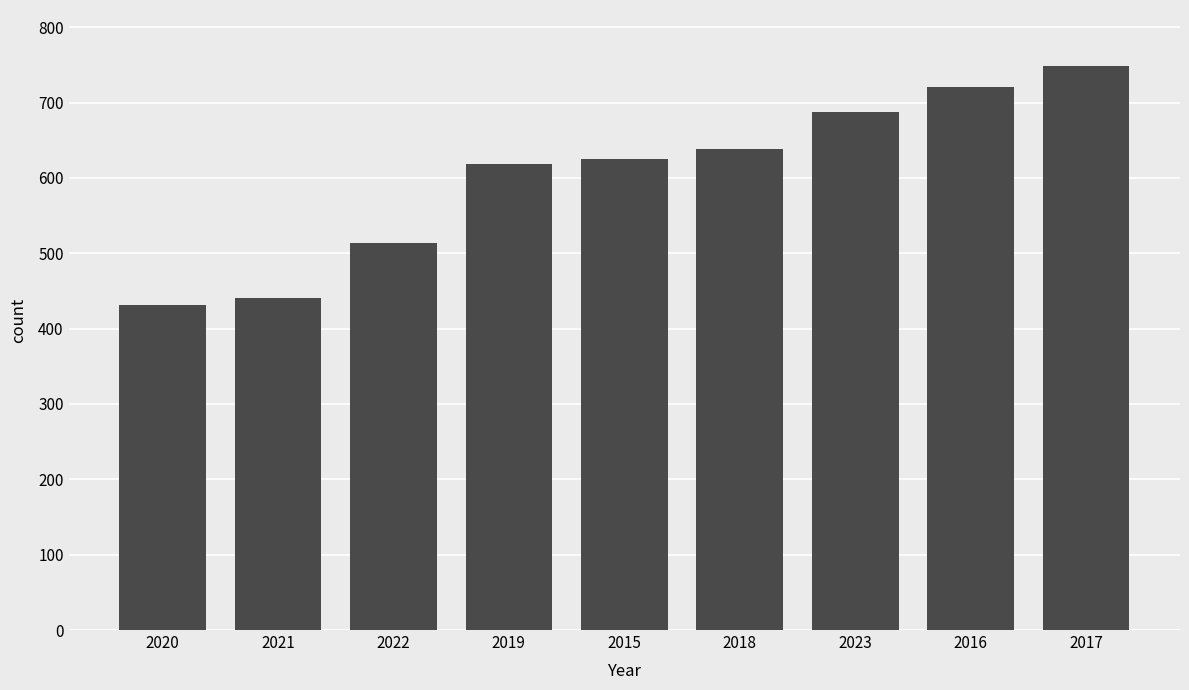

Reading left to right, extract all data points from this chart.

431	441	513	619	625	639	687	720	748